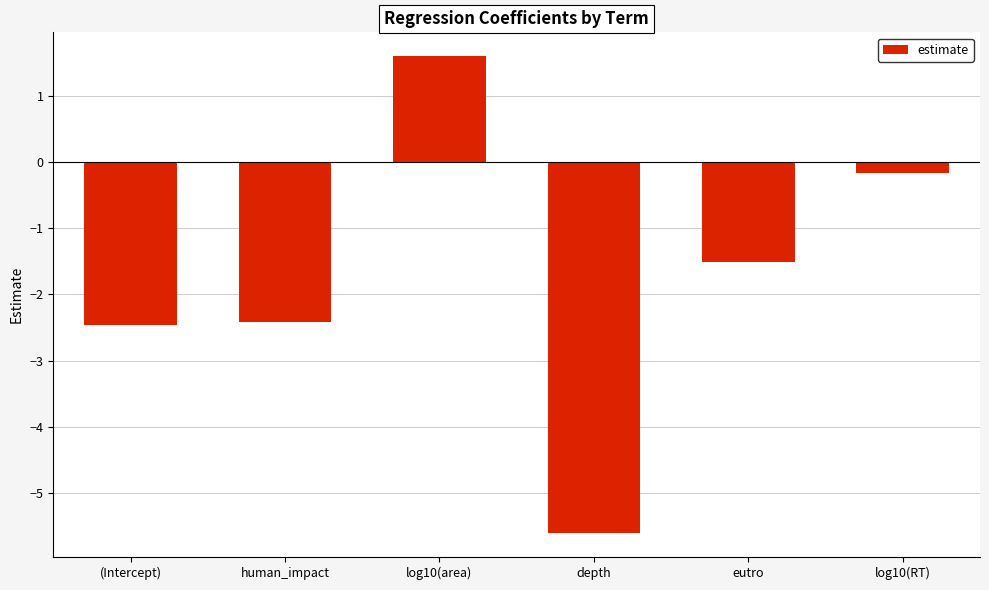

How many negative values are there?

5